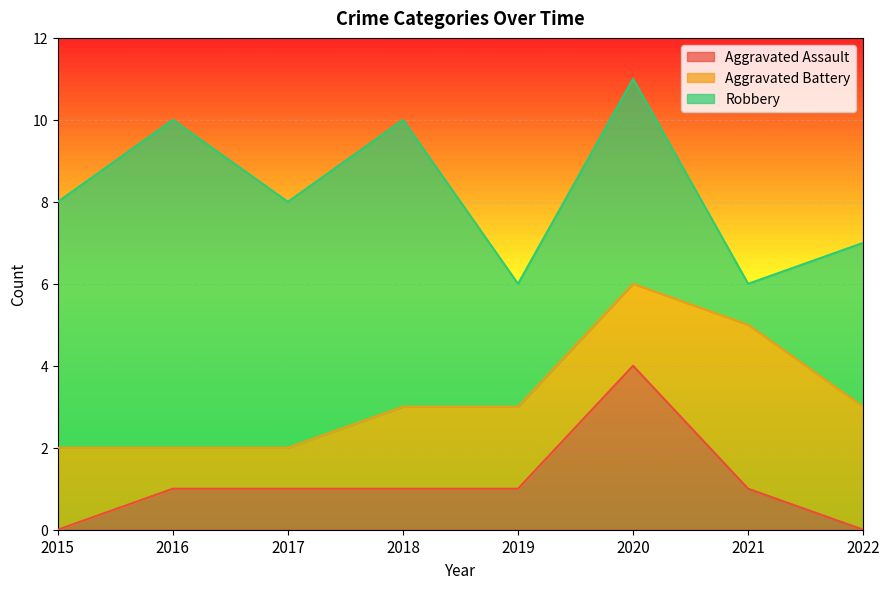

True or false: Aggravated Battery has more than 1 points higher than both neighbors.

False